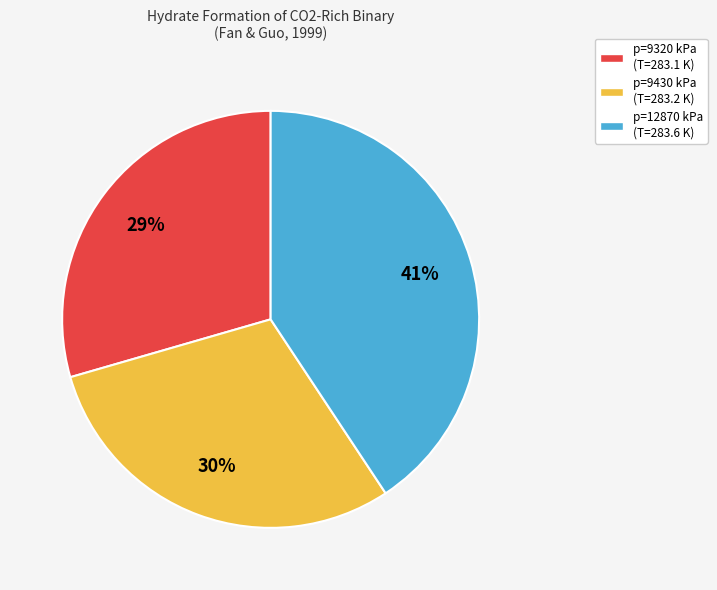

What is the largest slice in the pie chart?

p=12870 kPa (T=283.6 K)